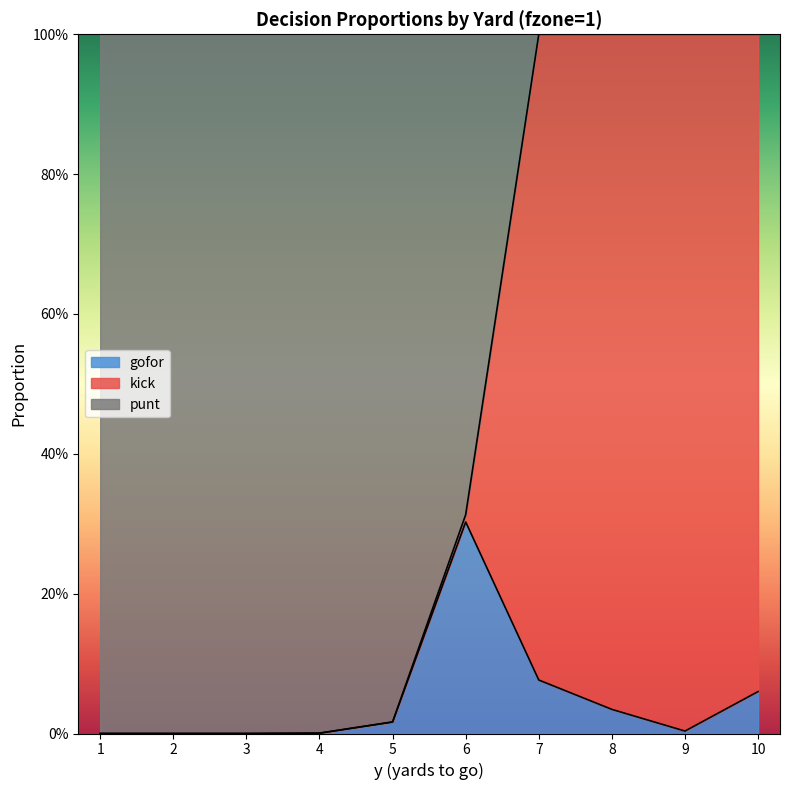

At which category is the sum across all series the highest?

7